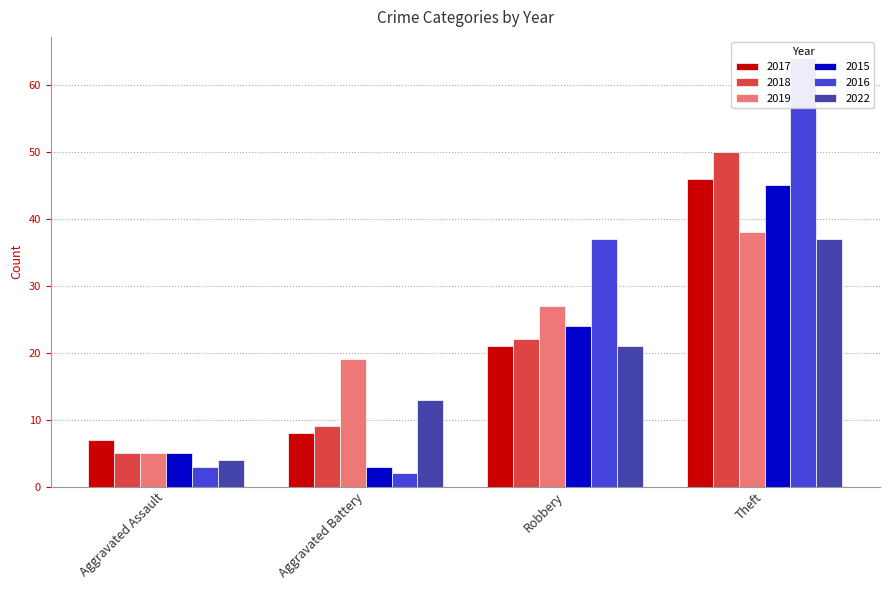

Which has a higher value, Robbery or Aggravated Battery?

Robbery